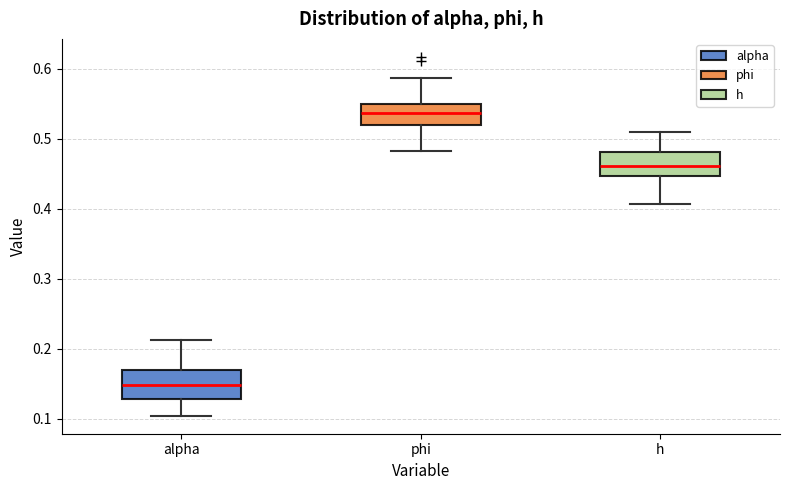

Reading left to right, read every box against the y-axis: the position of its median line, the range the box covers, and the ends of its whiskers. The values are not printed on the chart, so give them approximately, as read against the axis.

alpha: median 0.15, box 0.13 to 0.17, whiskers 0.10 to 0.21
phi: median 0.54, box 0.52 to 0.55, whiskers 0.48 to 0.59
h: median 0.46, box 0.45 to 0.48, whiskers 0.41 to 0.51